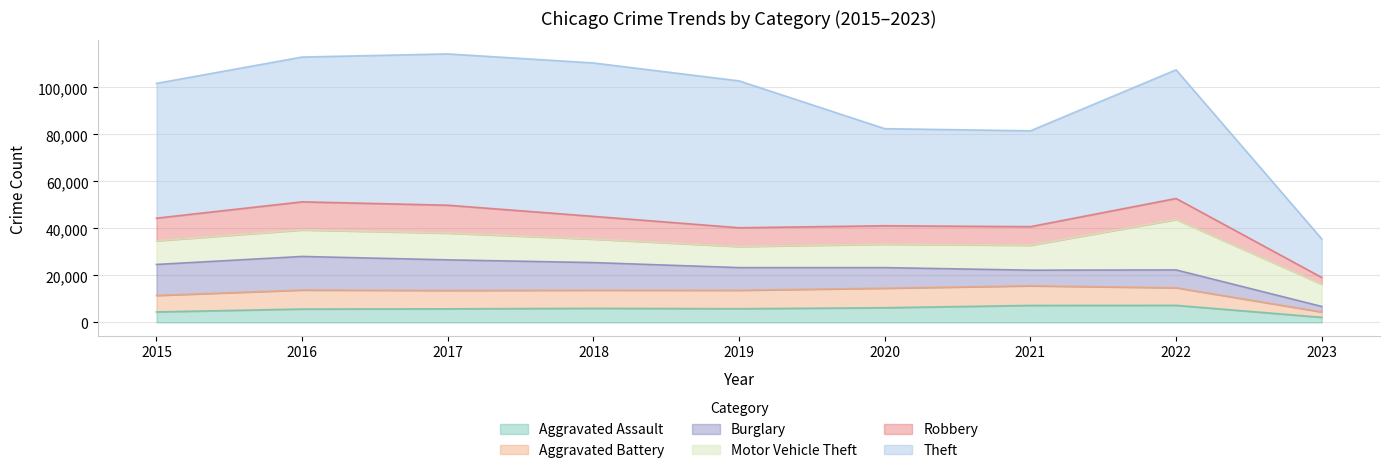

What is the minimum value for Aggravated Assault?

2178